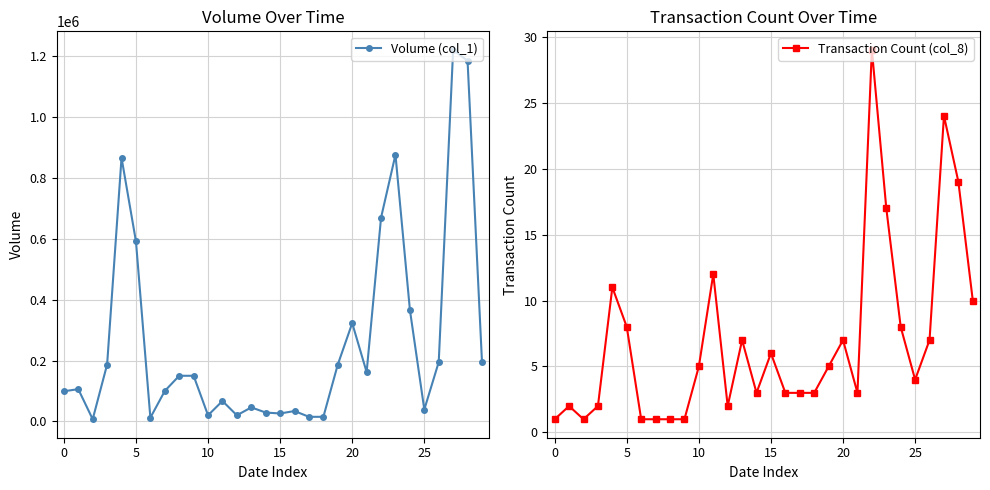

True or false: Volume (col_1) and Transaction Count (col_8) cross at least once.

False